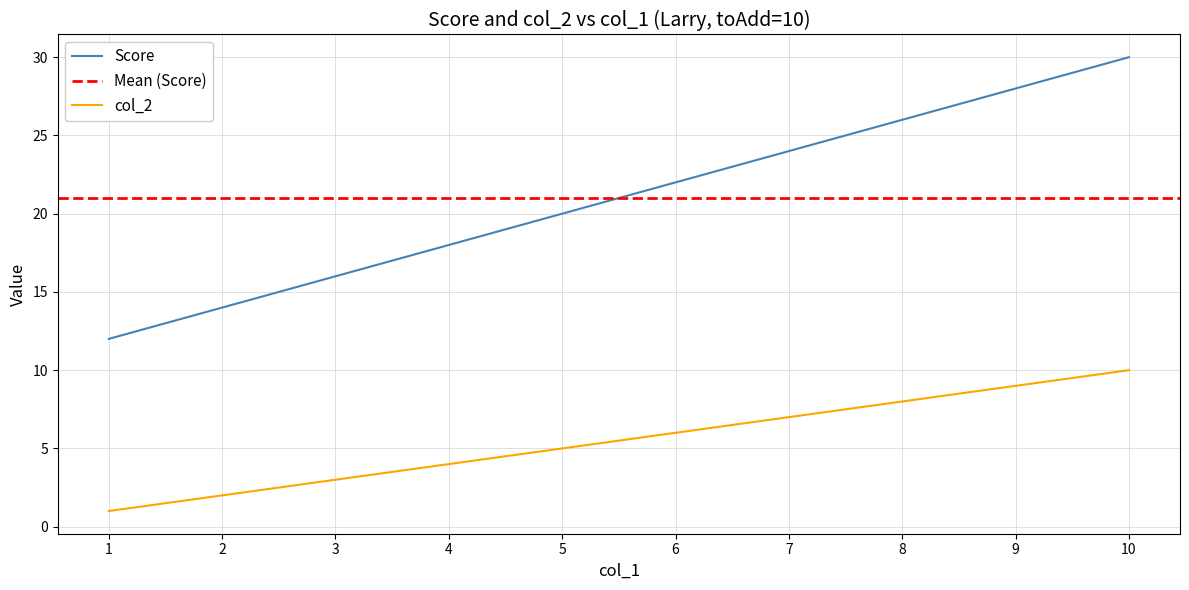

Reading left to right, list all the values displayed in this chart.

Score: 12	14	16	18	20	22	24	26	28	30
col_2: 1	2	3	4	5	6	7	8	9	10